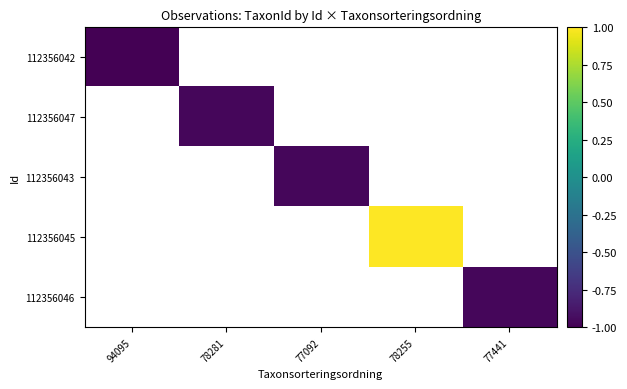

Rank the series by their maximum value, from lowest to highest.

112356042, 112356047, 112356043, 112356045, 112356046